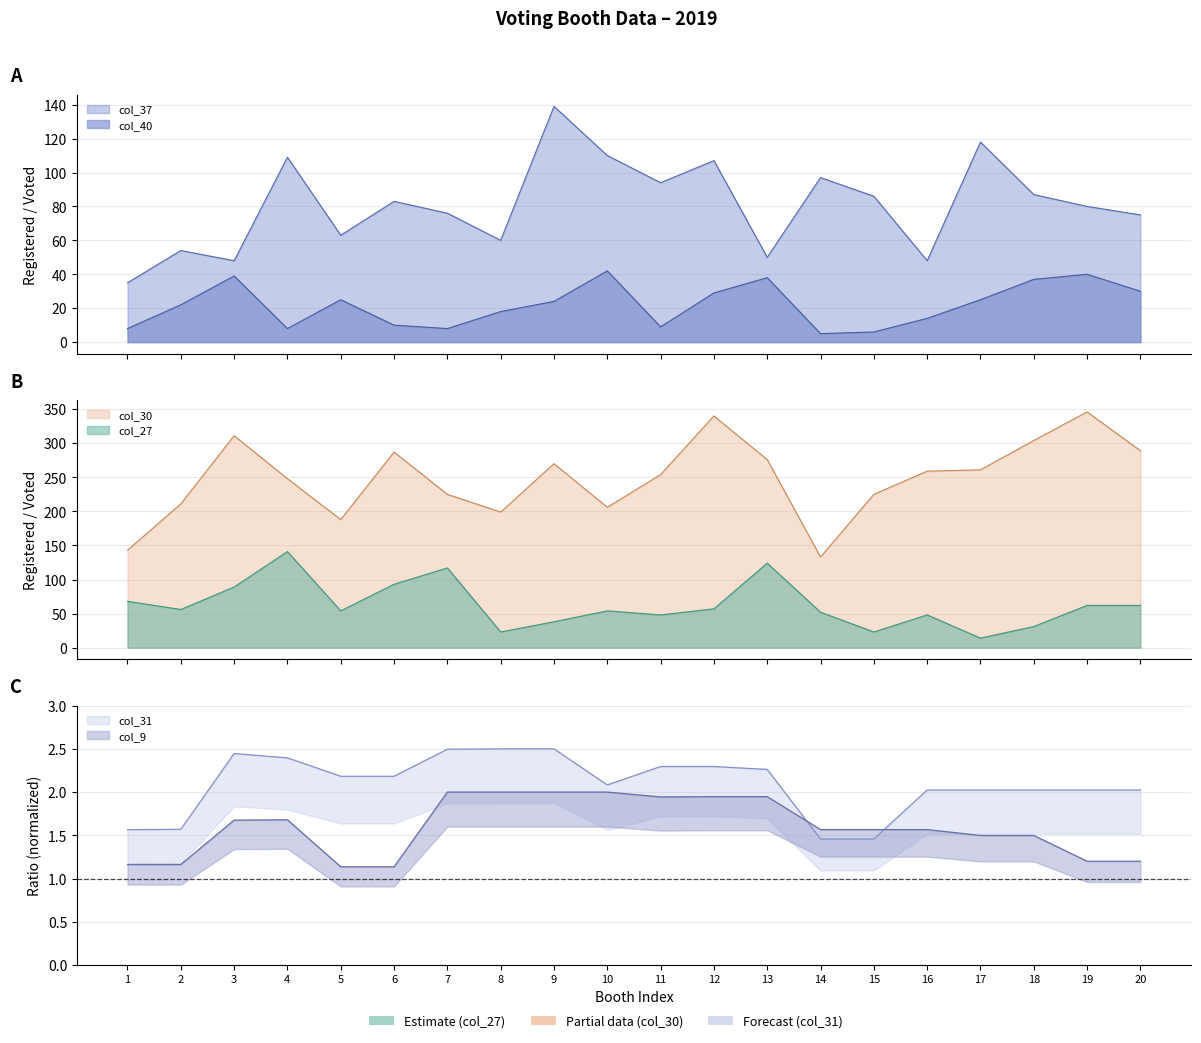

What are all the series names shown in the legend?

col_37, col_40, col_27, col_30, col_31, col_9